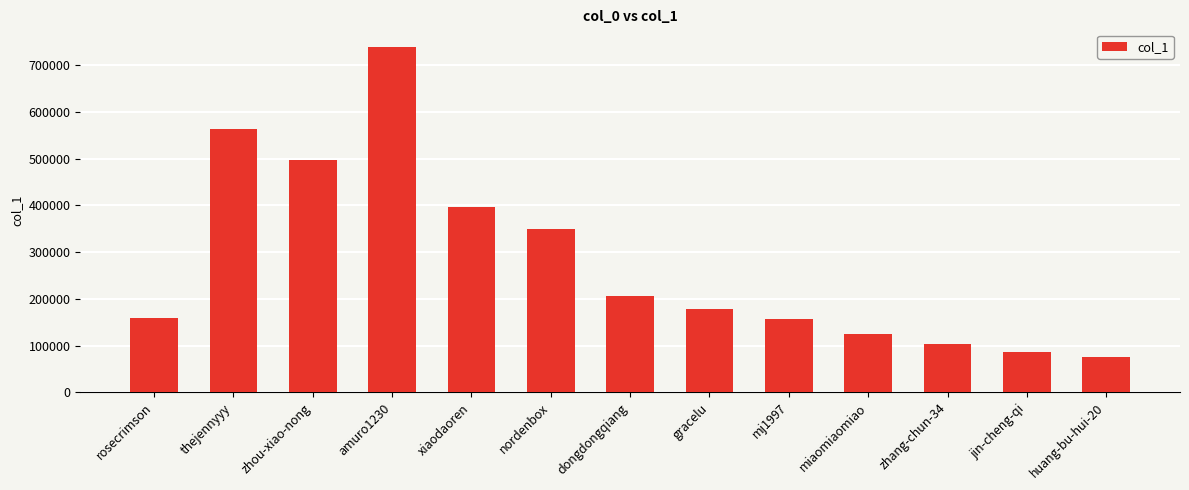

What is the label of the 5th bar from the right?

mj1997